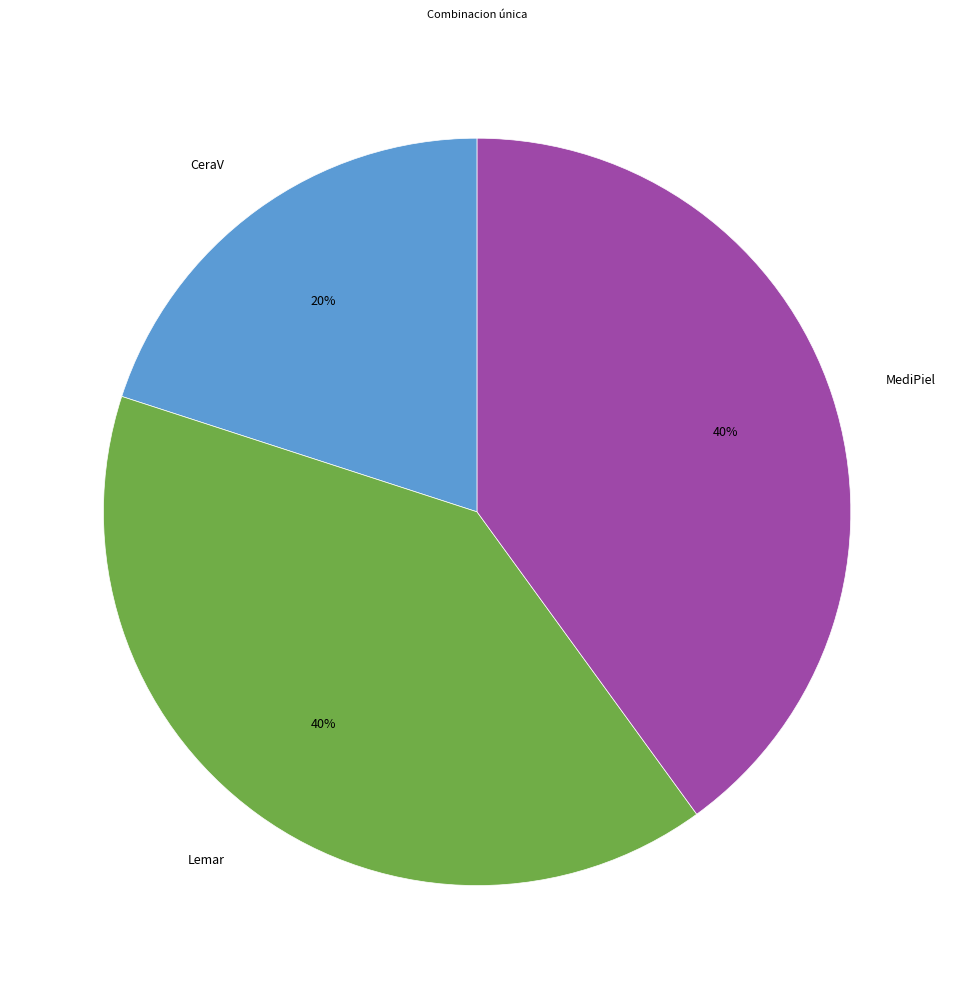

Between CeraV and MediPiel, which is larger?

MediPiel